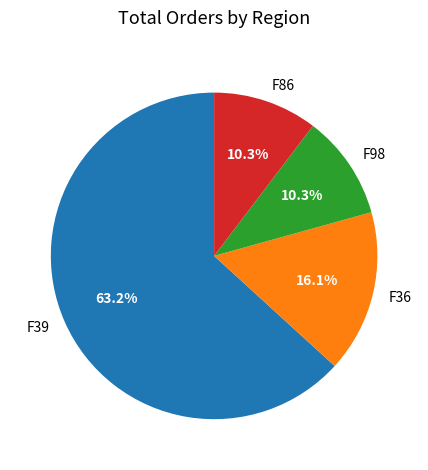

Count the number of slices in the pie.

4